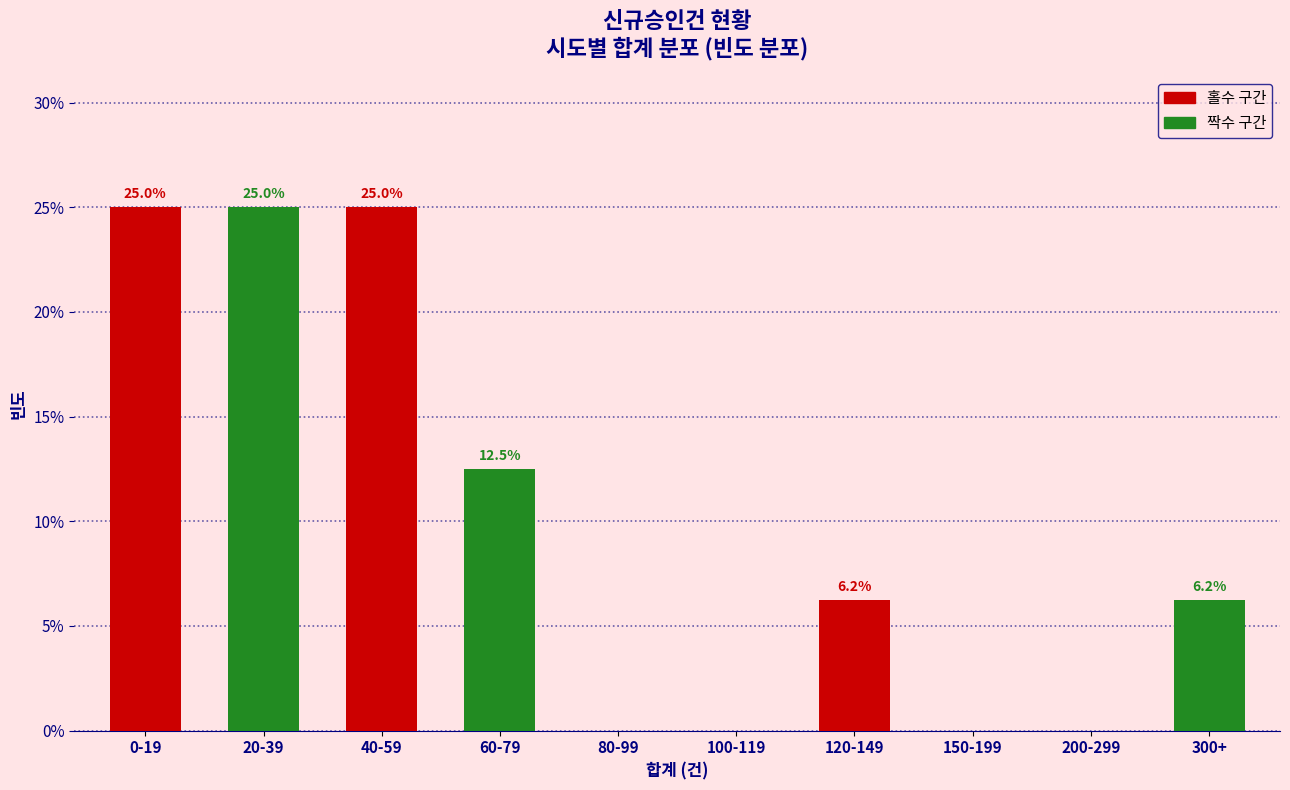

At which label is the value closest to 12?

60-79